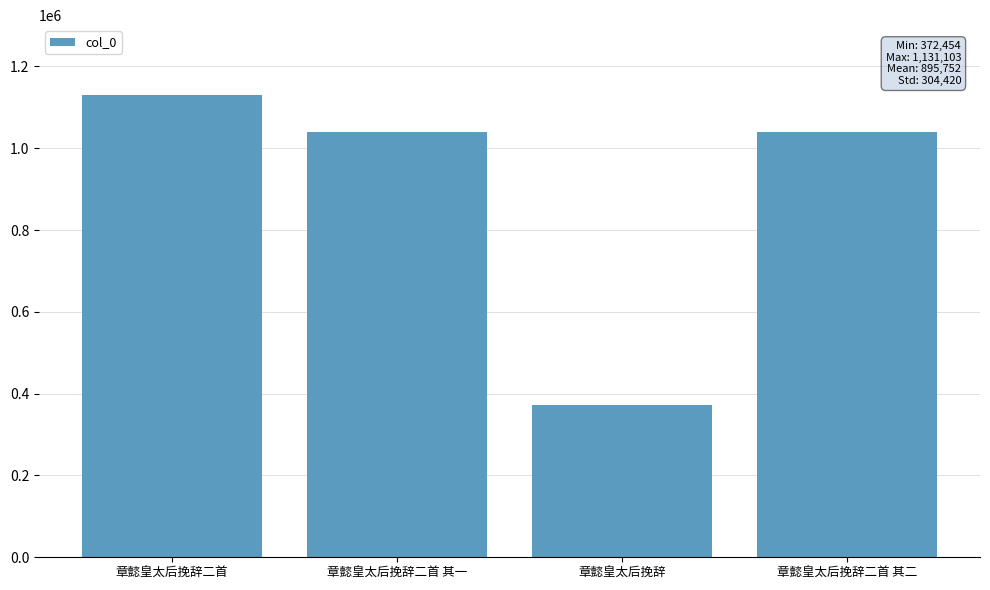

How many bars are there in total?

4